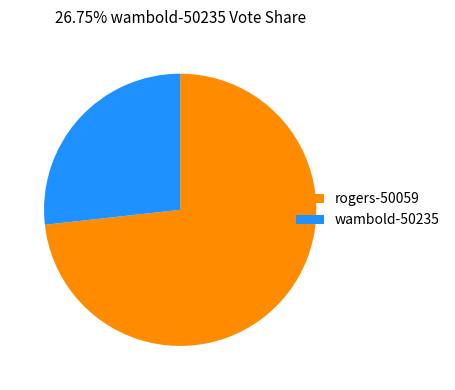

How many segments does this pie chart have?

2